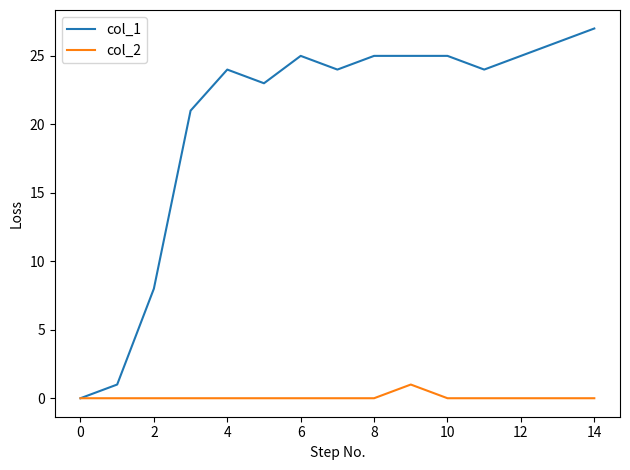

List the series in order of their peak value, highest first.

col_1, col_2